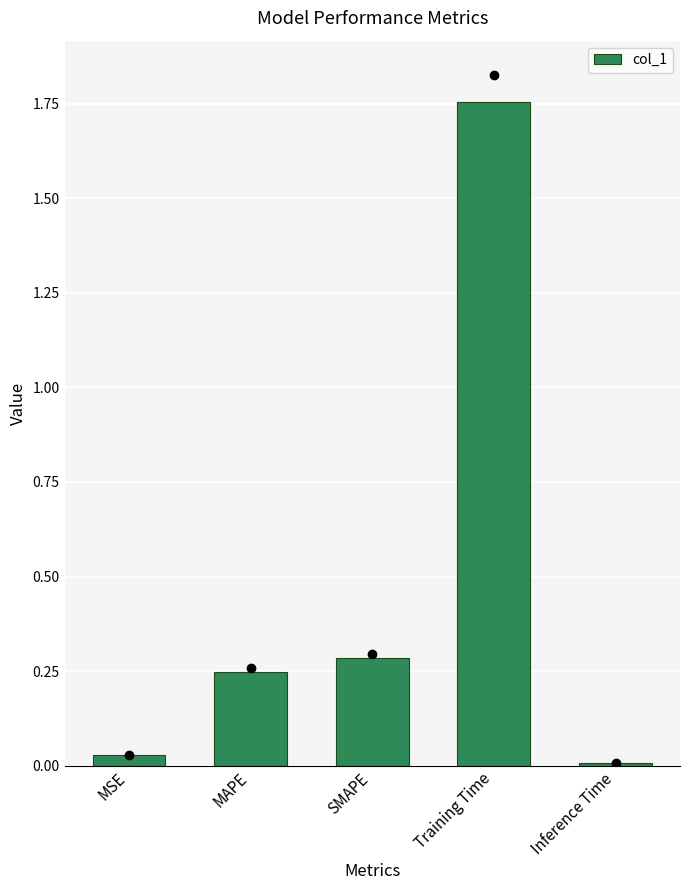

What is the difference between the values at Training Time and SMAPE?

1.5